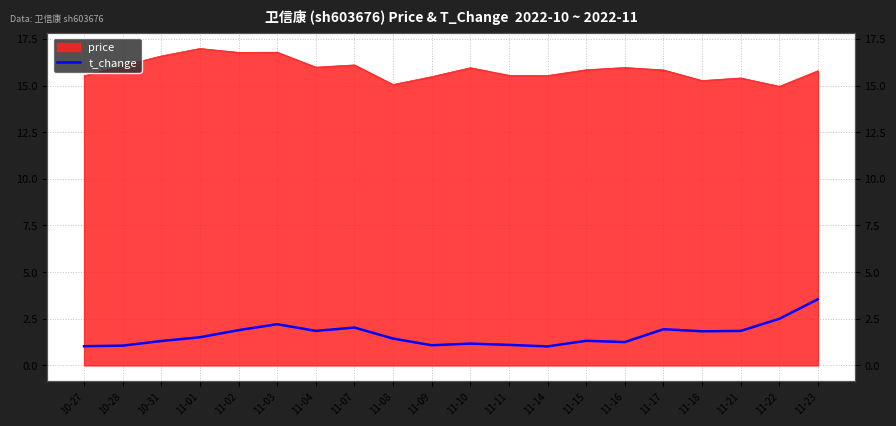

How many interior local valleys (lower than both neighbors) does the data have?

5